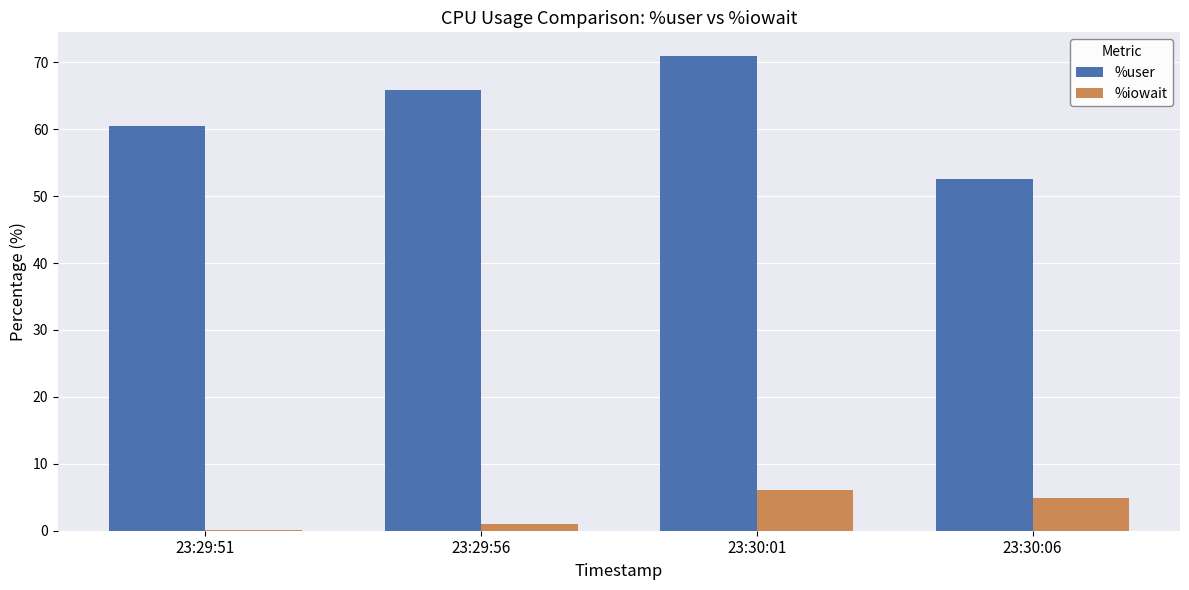

What is the spread (max minus min) of values at 23:30:01?

64.9